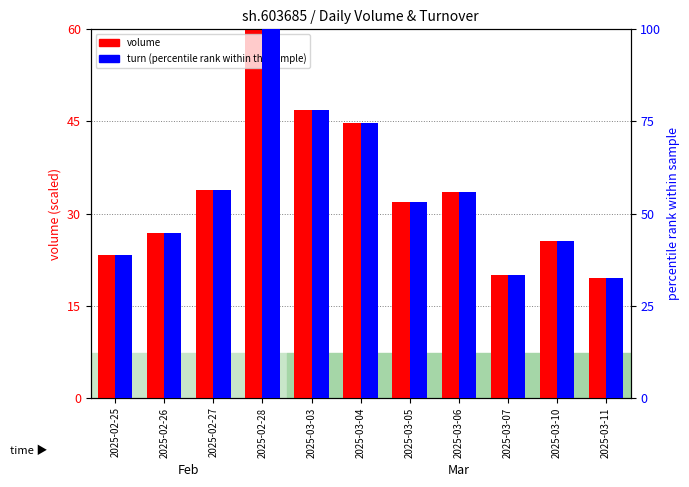

Reading left to right, extract all data points from this chart.

volume: 23.2	26.8	33.9	60.0	46.9	44.7	31.9	33.6	19.9	25.6	19.4
turn: 38.7	44.6	56.4	100.0	78.2	74.5	53.2	55.9	33.2	42.7	32.4